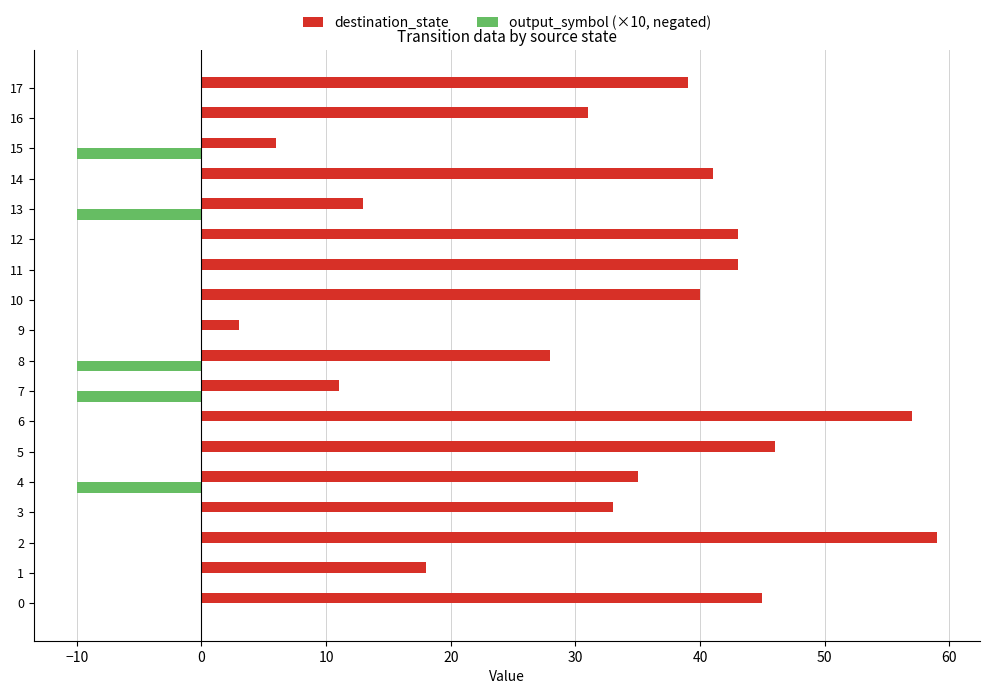

What is the highest value of the destination_state series?

59